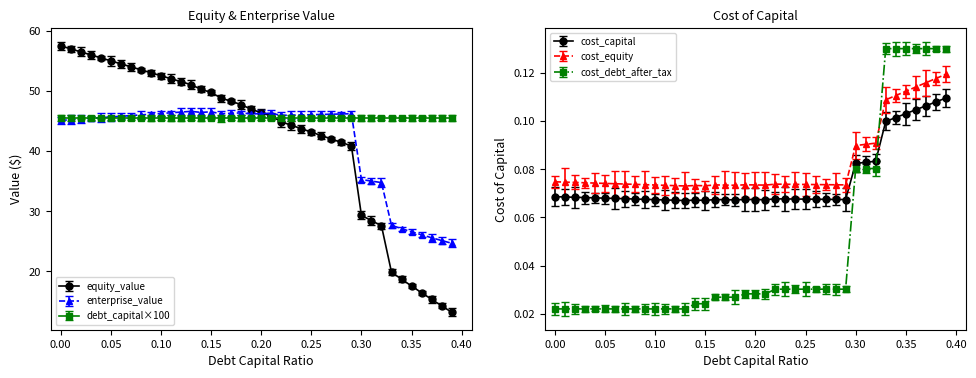

Which series has the largest range (max minus min)?

equity_value